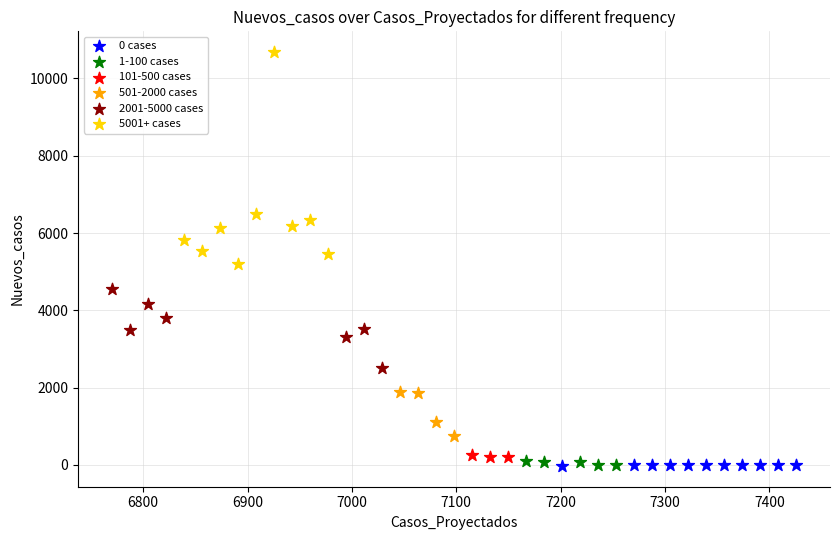

Which series reaches the maximum Y coordinate?

5001+ cases